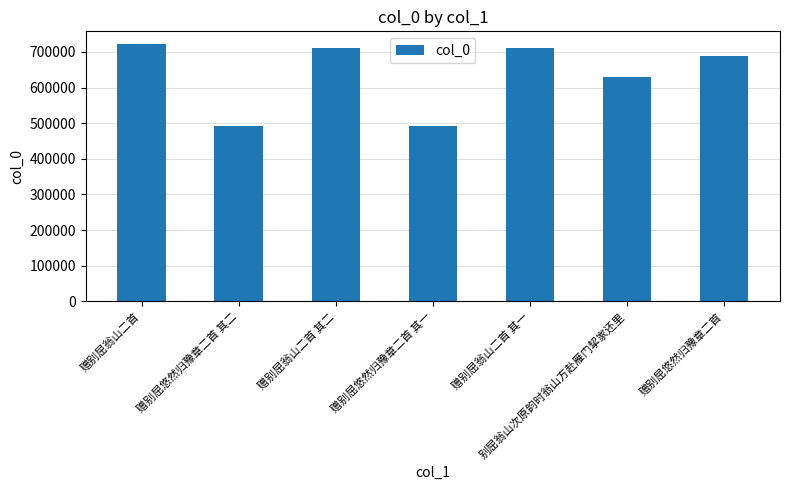

What is the sum of all values?

4446167